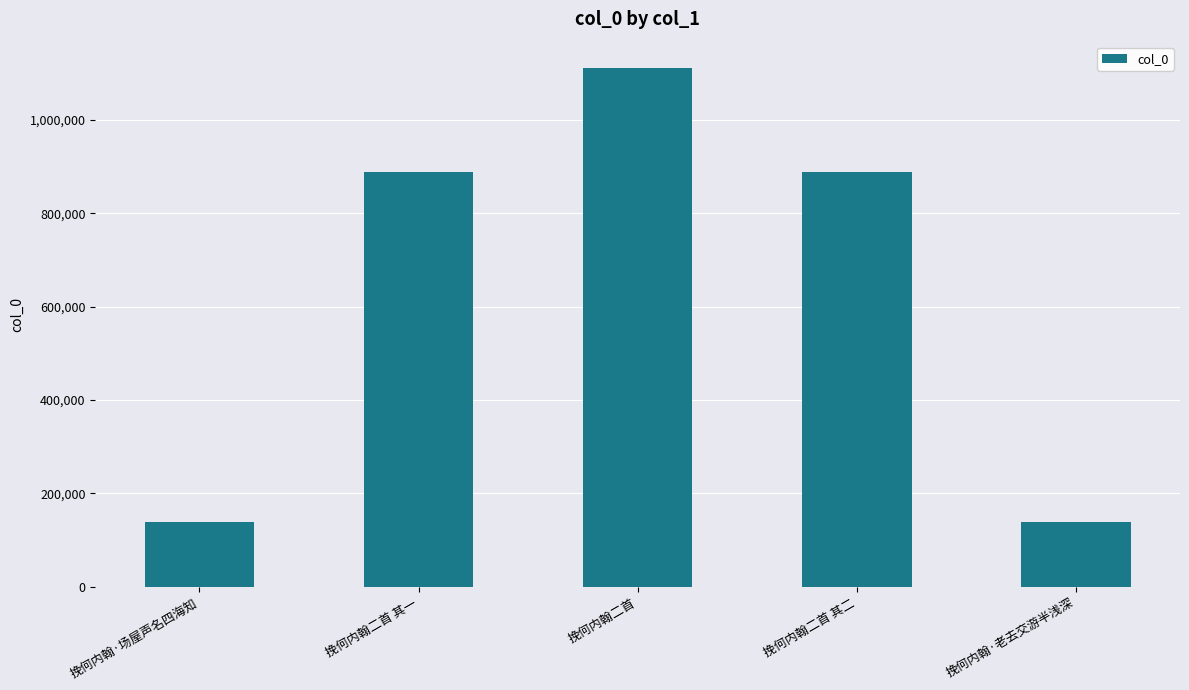

What is the change in value from 挽何内翰二首 其一 to 挽何内翰·老去交游半浅深?

-750911